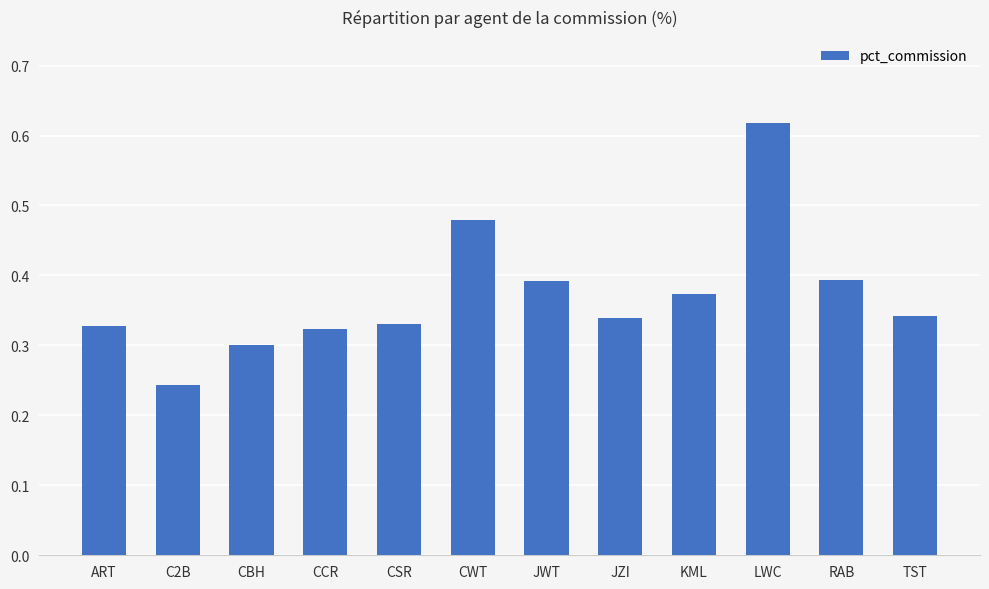

At which category does the chart reach its minimum across all series?

C2B